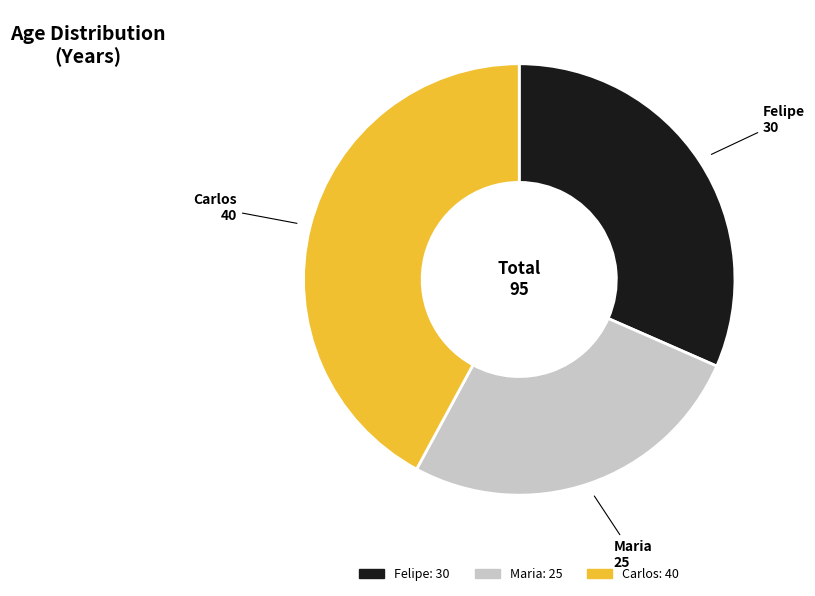

What is the smallest slice in the pie chart?

Maria